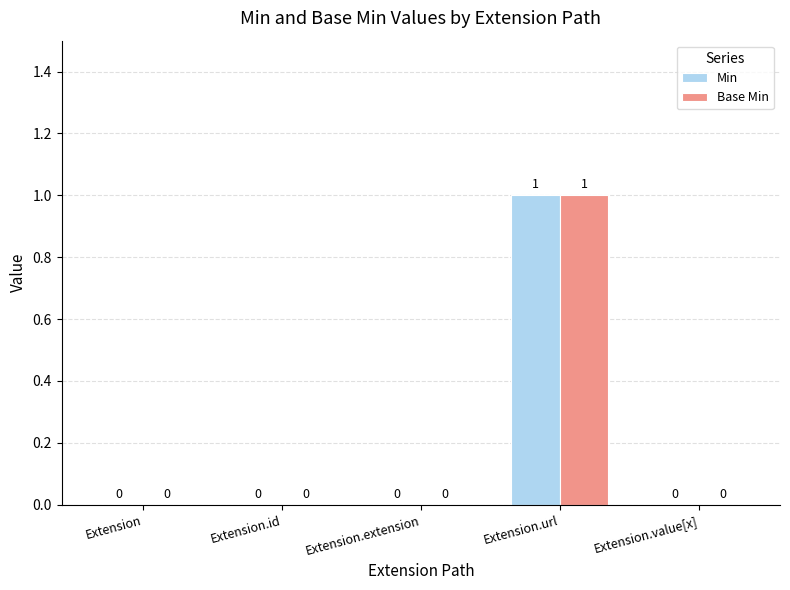

Is it true that Base Min equals 0 at Extension?

True